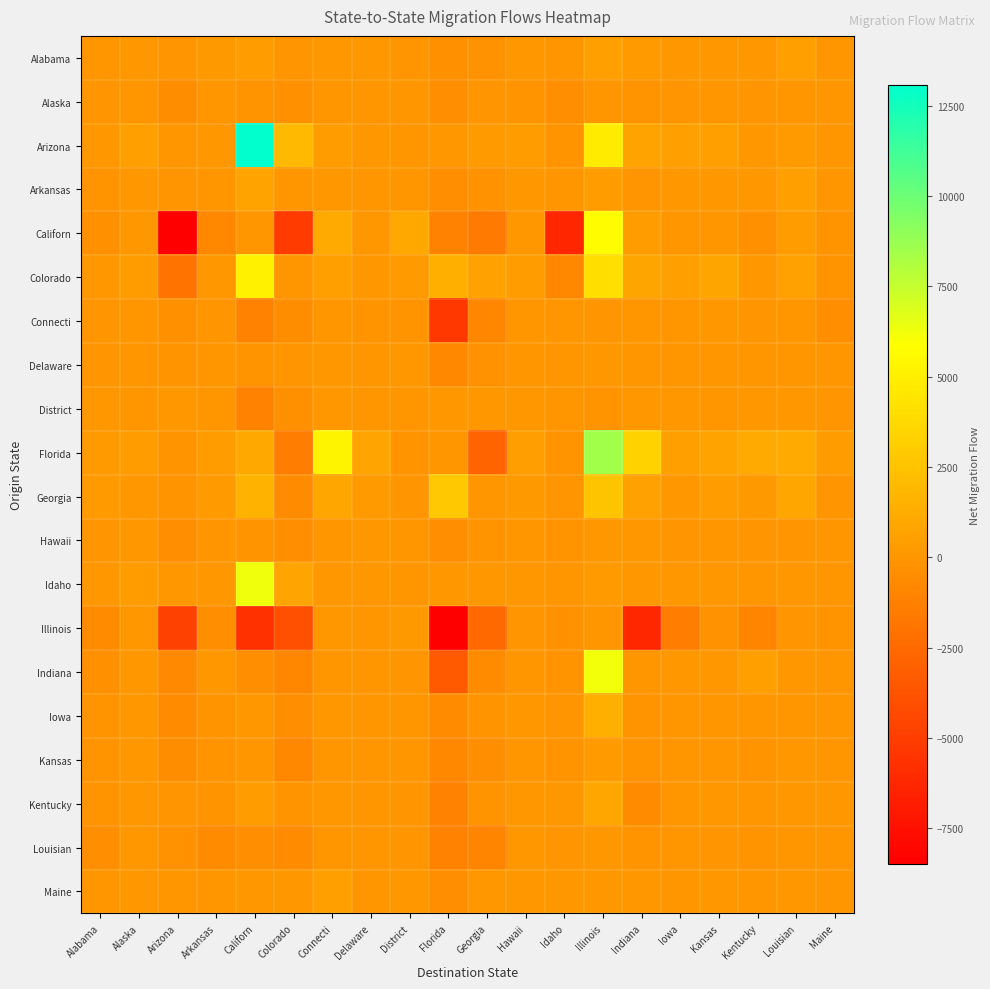

List the series in order of their peak value, lowest first.

Alaska, Connecti, Louisian, District, Delaware, Hawaii, Illinois, Kansas, Maine, Alabama, Arkansas, Kentucky, Iowa, Georgia, Colorado, Californ, Indiana, Idaho, Florida, Arizona